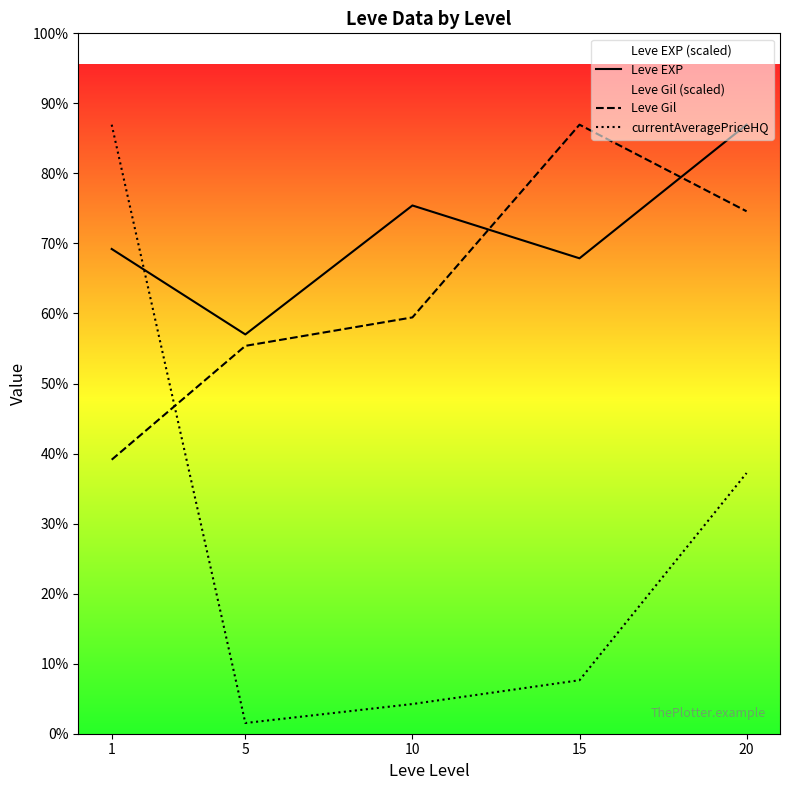

At which label is Leve Gil closest to 72496?

10